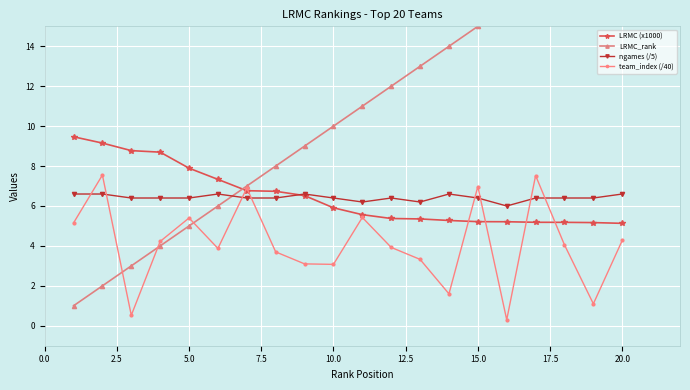

True or false: team_index (/40) has a value of 1.3 at 20.0.

False